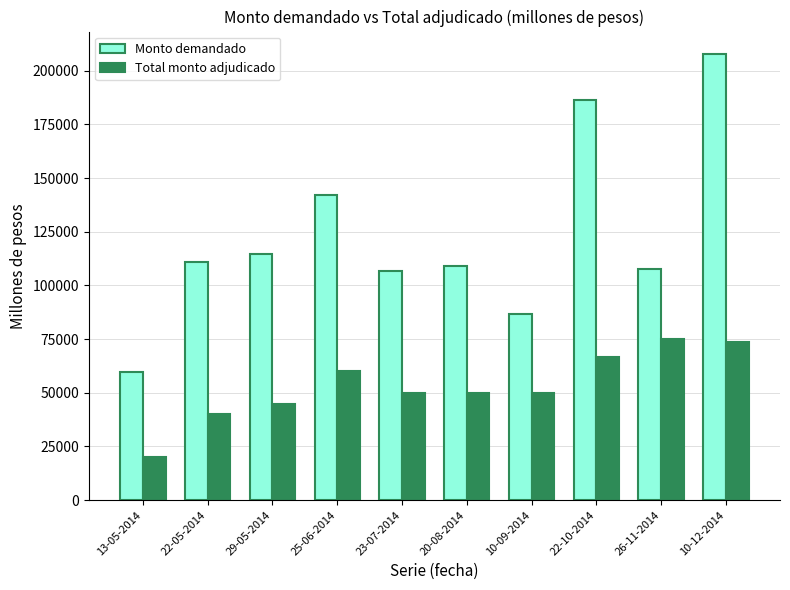

The value of Total monto adjudicado at 10-12-2014 is 73500. True or false?

True